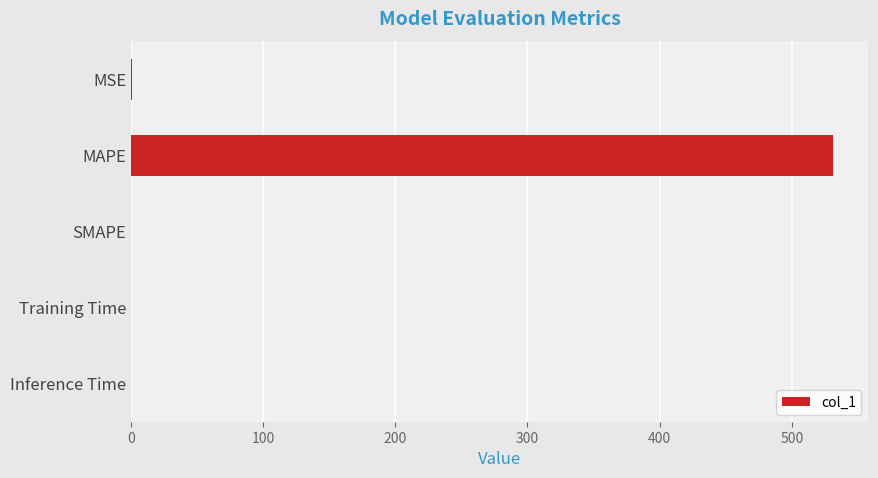

What is the greatest value displayed?

531.4